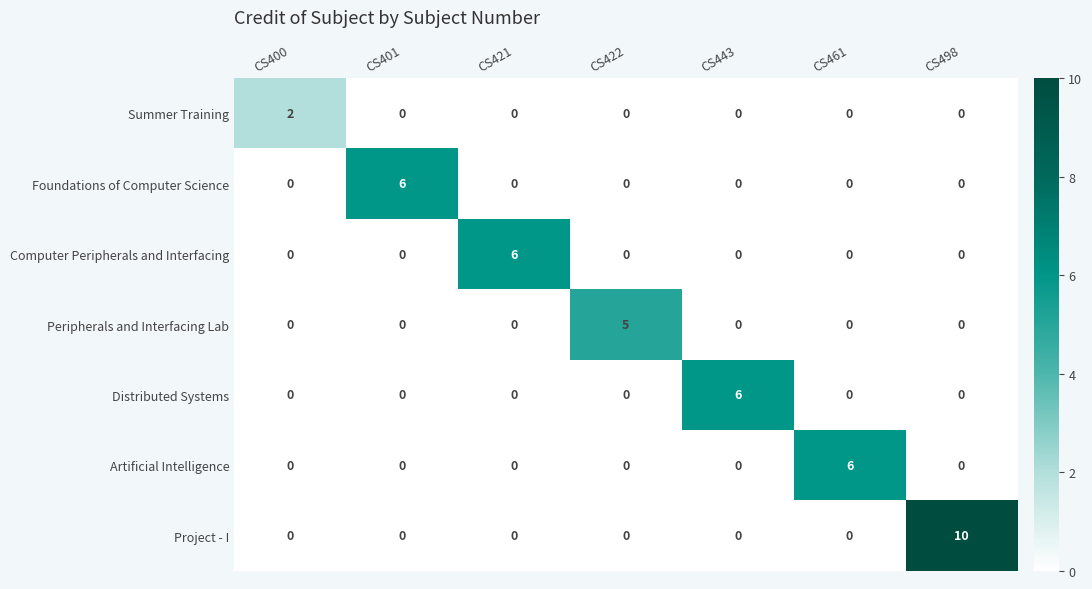

Which series changed the most between CS401 and CS498?

Project - I